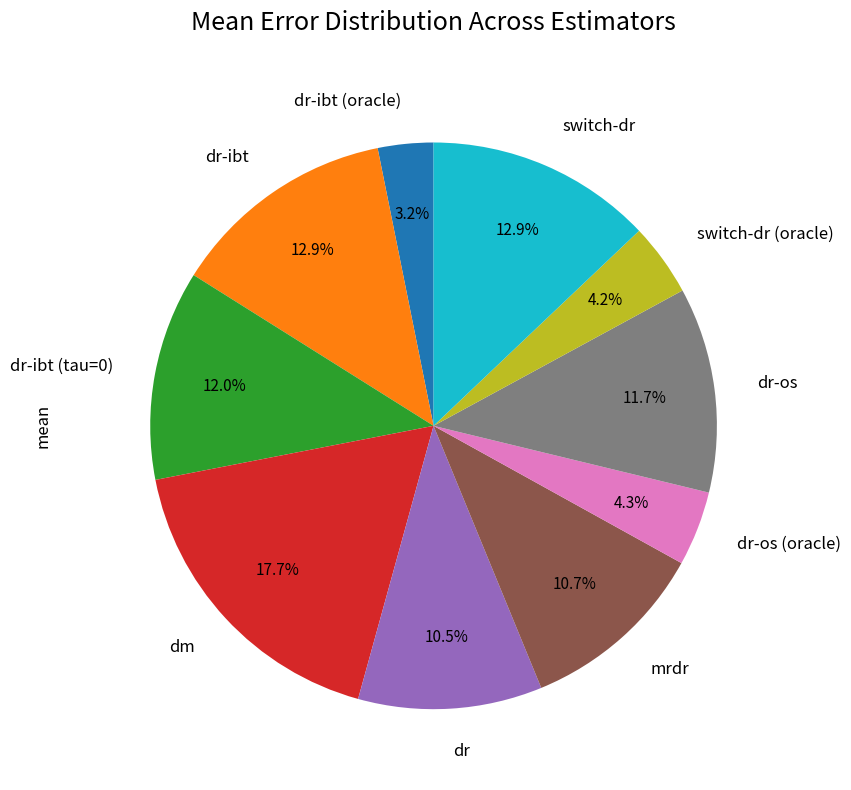

The dr-os slice represents 6% of the pie. True or false?

False